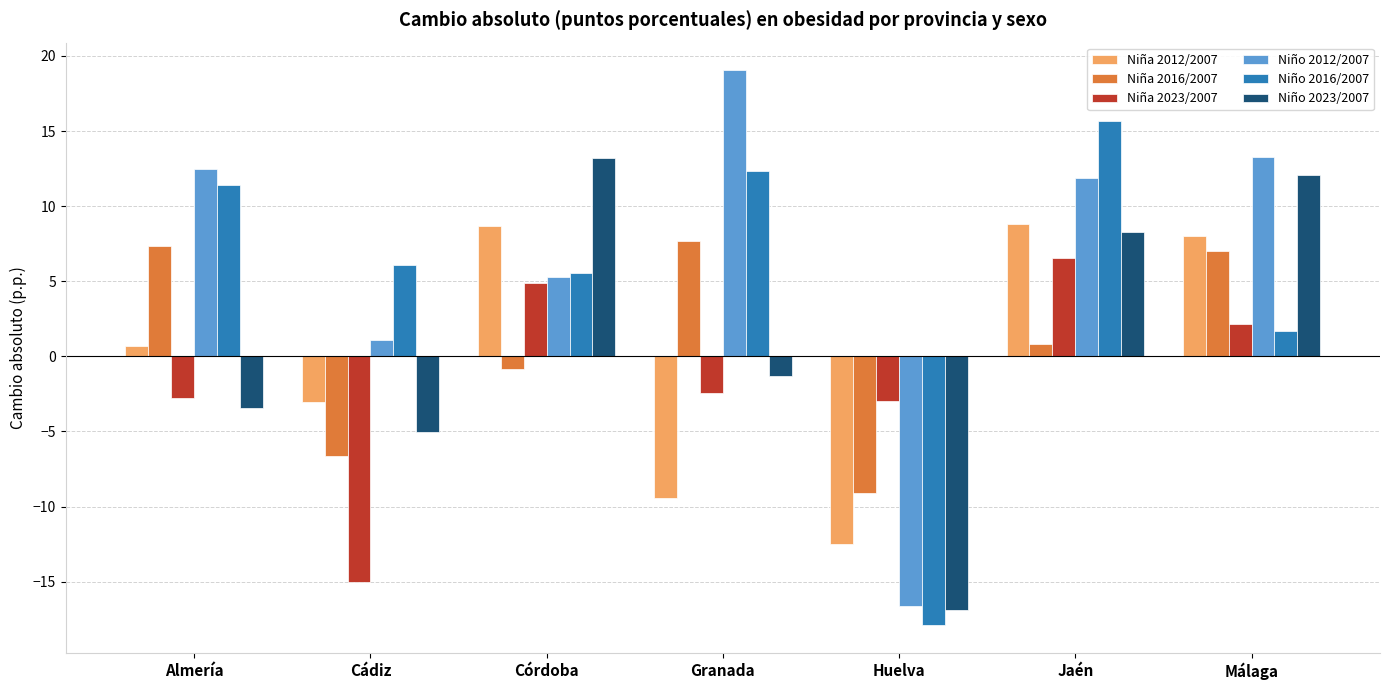

What is the difference between the Niño 2016/2007 values at Granada and Córdoba?

6.8